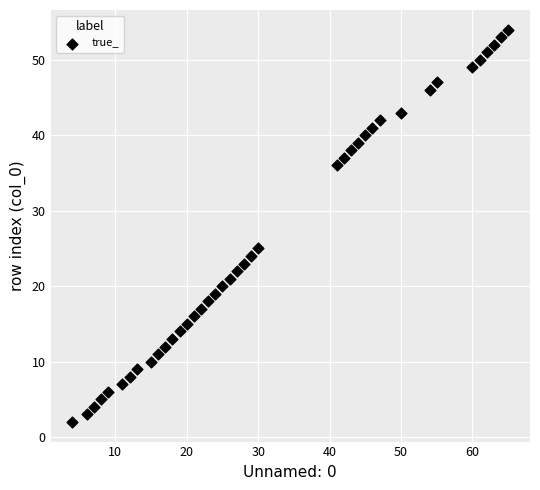

What Y value in the scatter plot is closest to 28?

25